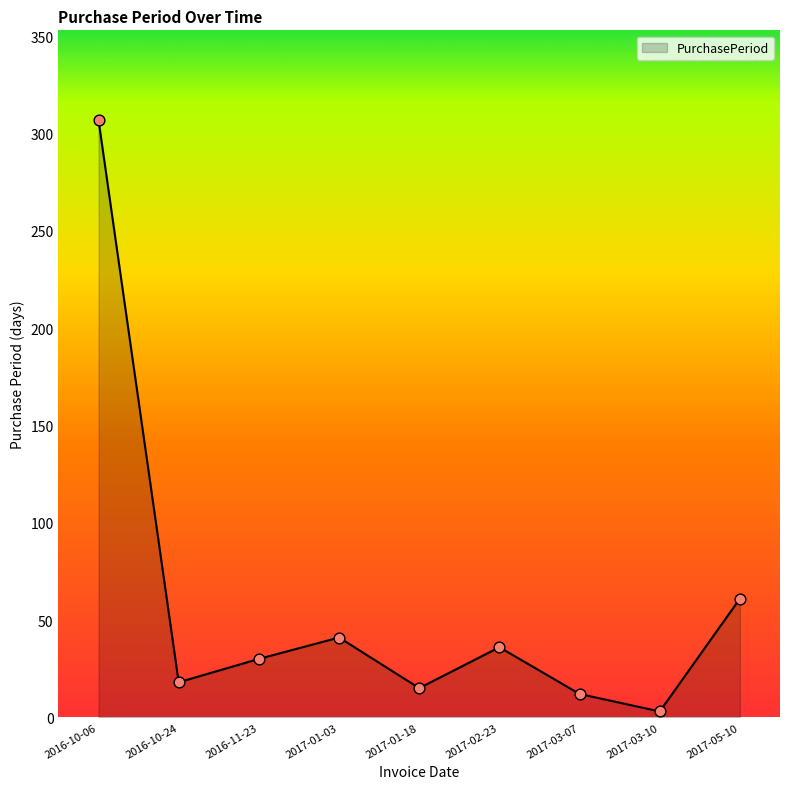

Approximately how many times larger is the value at 2016-10-06 compared to 2017-03-10?

102.3